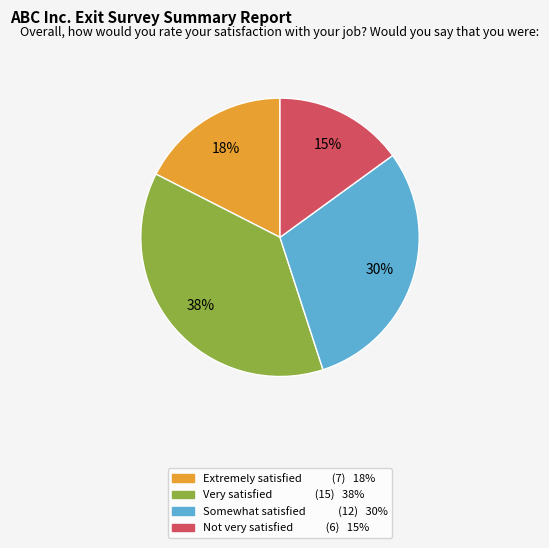

Does any single category account for the majority?

No